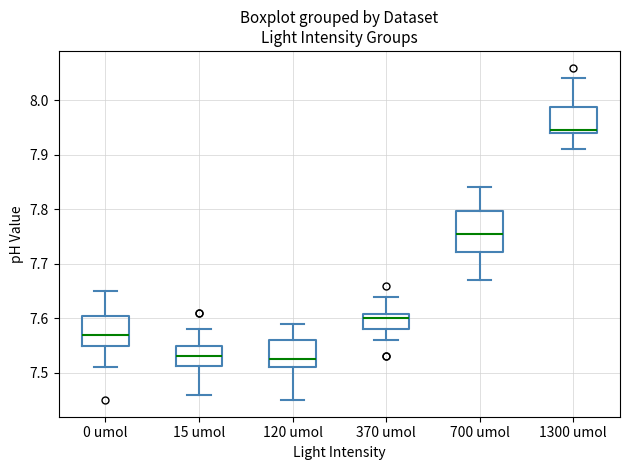

Which box is the tallest, from its lower edge to its upper edge?

700 umol